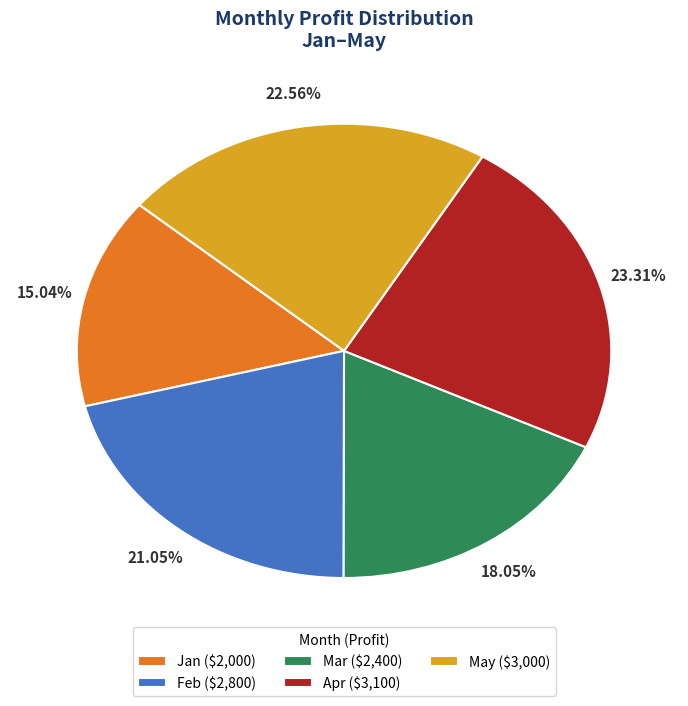

To the nearest percent, what portion does Feb represent?

21%